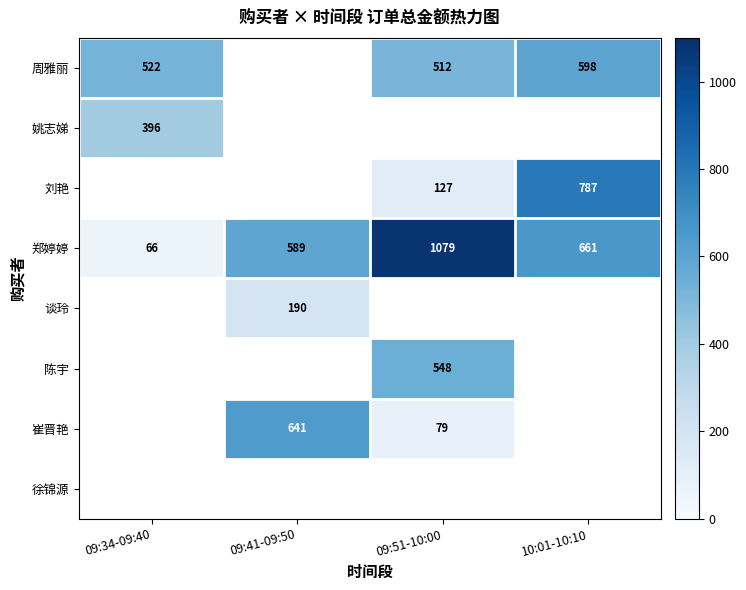

At which label is 郑婷婷 closest to 572?

09:41-09:50